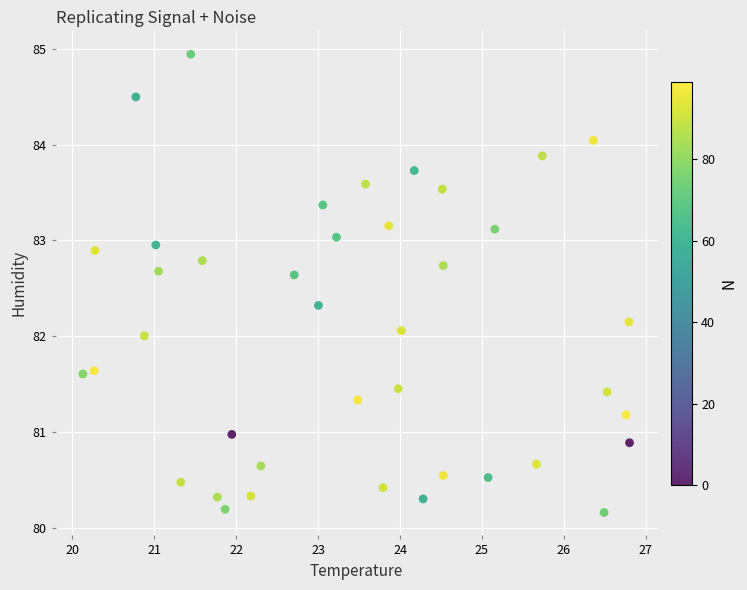

What is the range of X values (max minus min)?

6.7